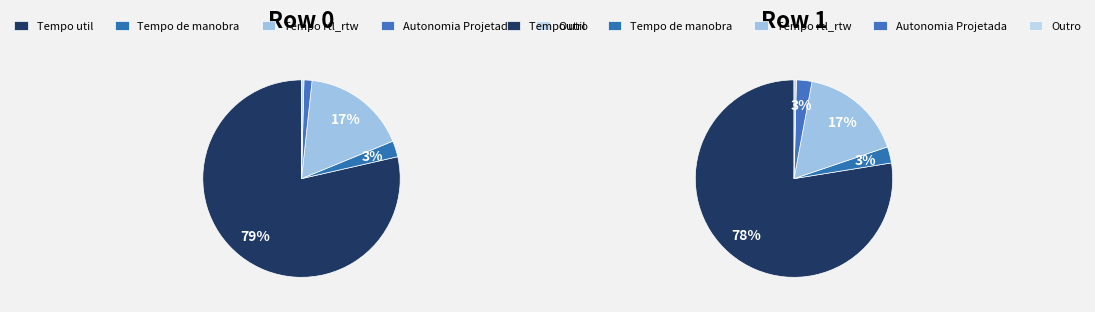

True or false: Row 1 accounts for 51% of the total.

True